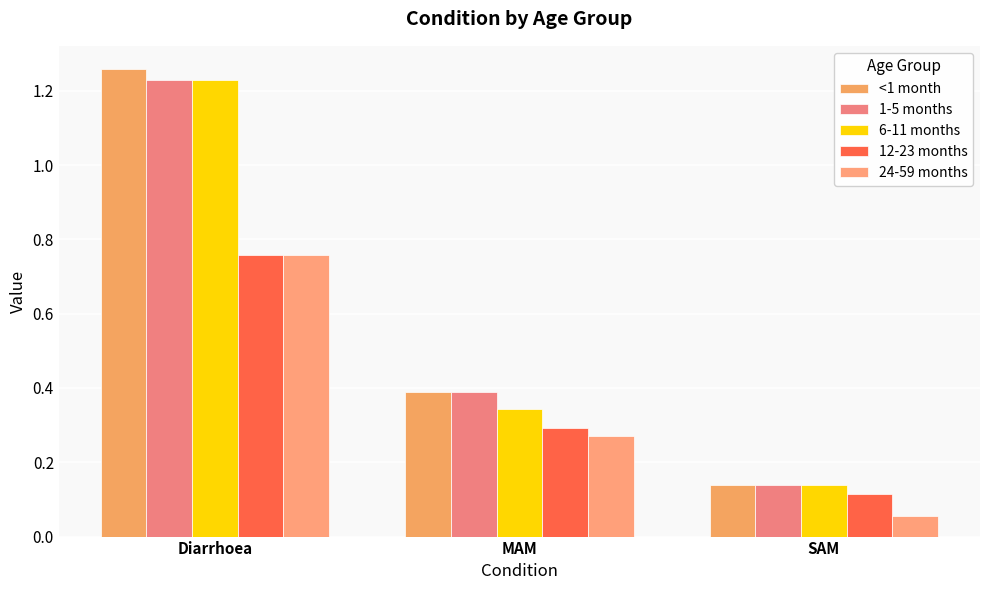

What is the difference between the maximum and minimum values in the 24-59 months series?

0.7